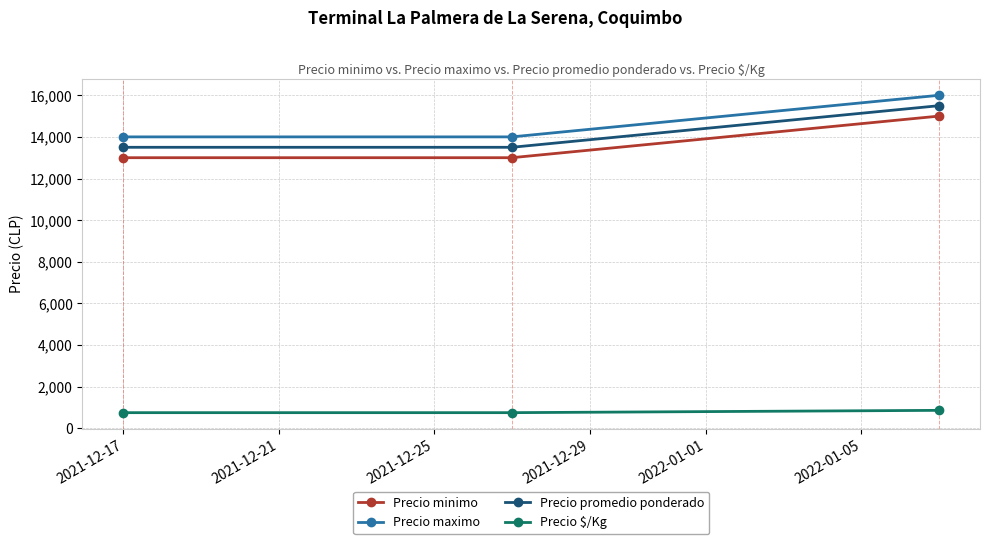

What is the average value of the Precio maximo series?

14667